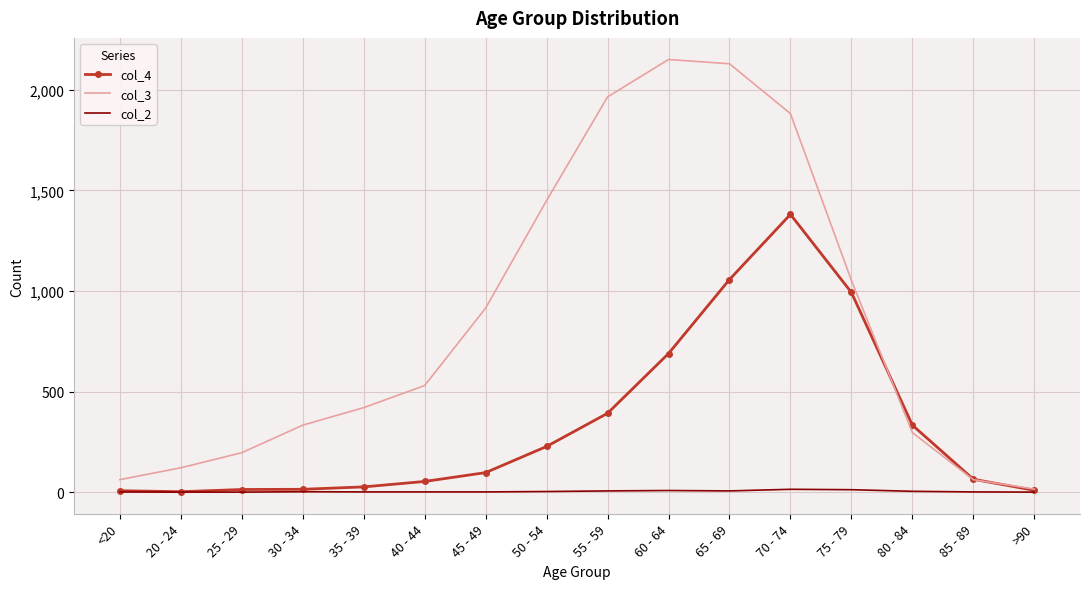

What is the maximum value shown in the chart?

2151